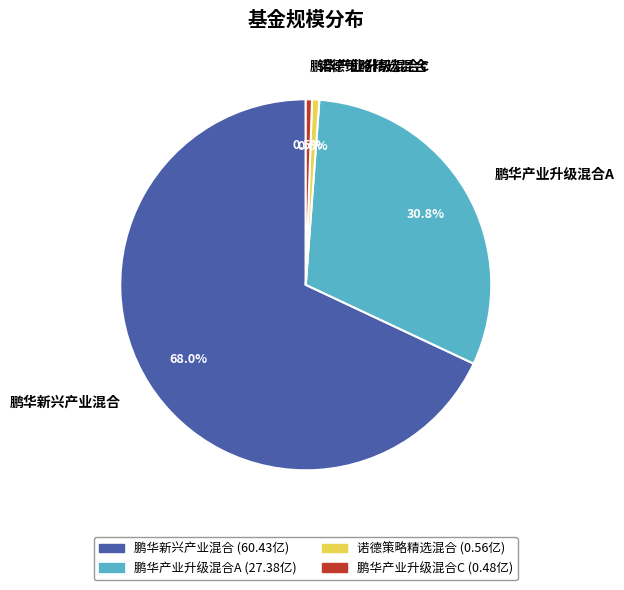

Is 鹏华产业升级混合A the majority of the pie?

No